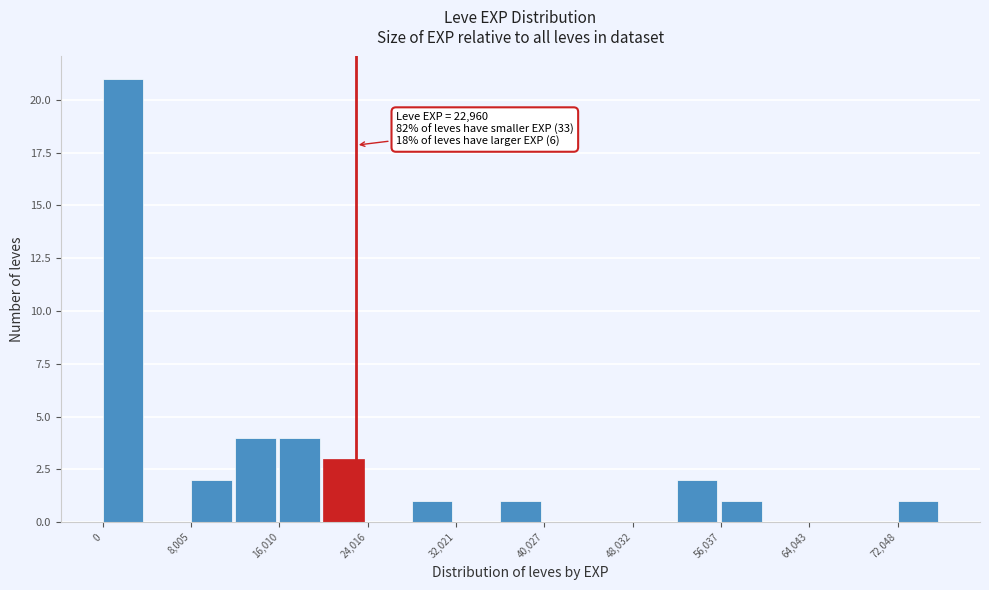

Over which range of the x-axis is the bar tallest?

0 to 4000